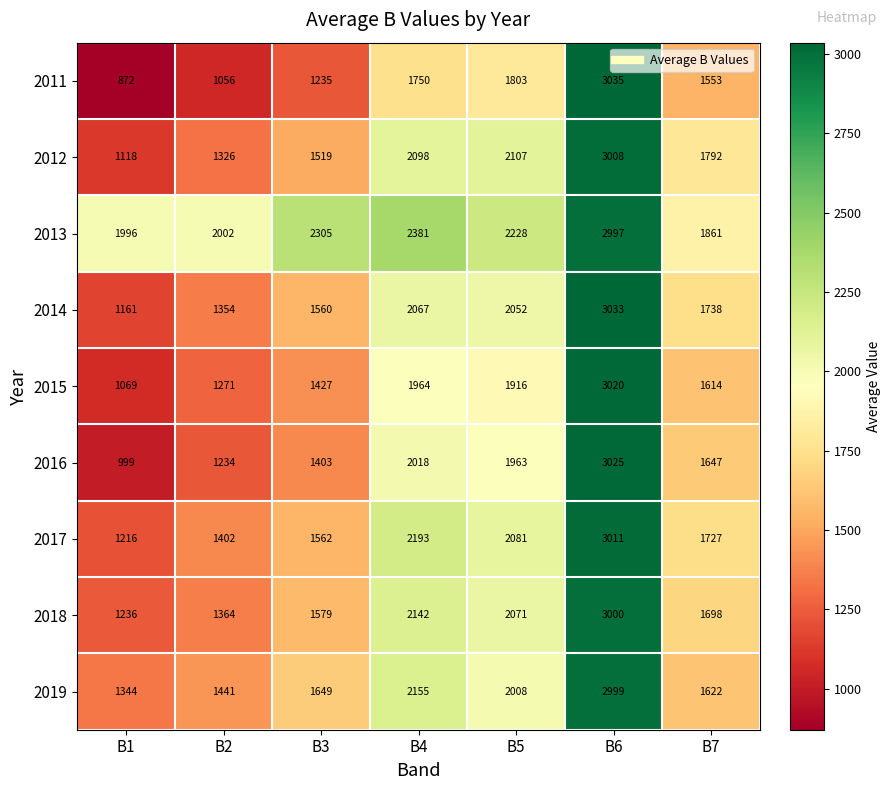

Which series changed the most between B2 and B4?

2017